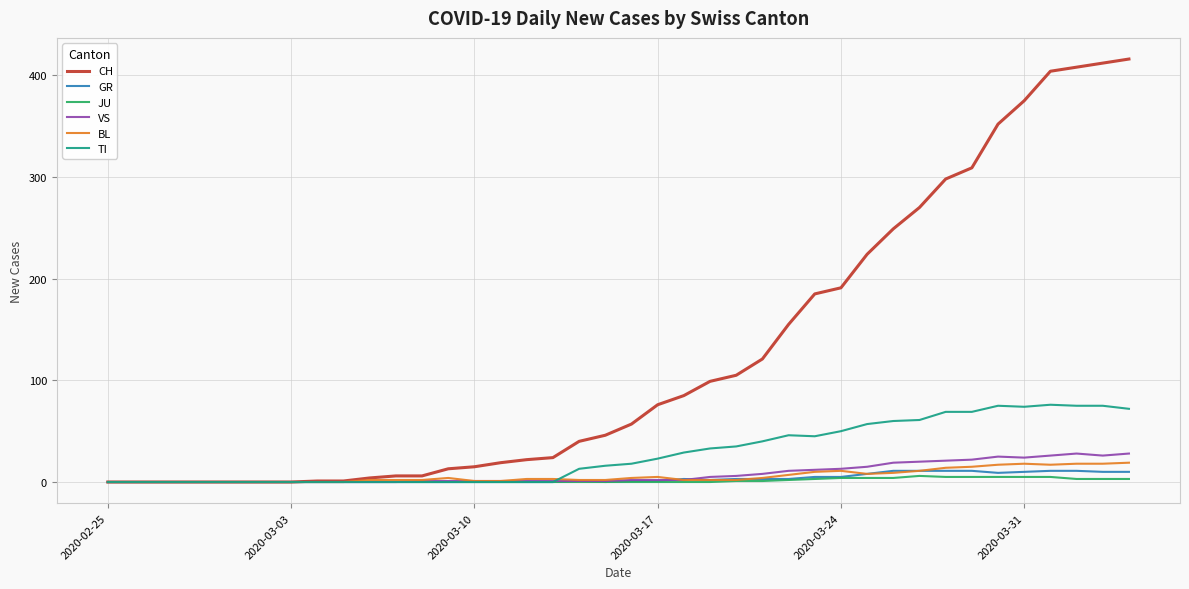

Which series has the largest total across all categories?

CH